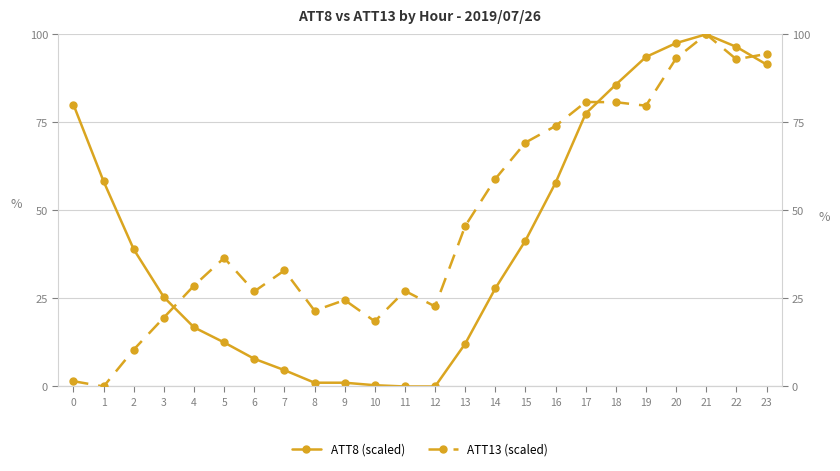

What is the difference between the second highest and minimum values in the ATT13 (scaled) series?

94.4